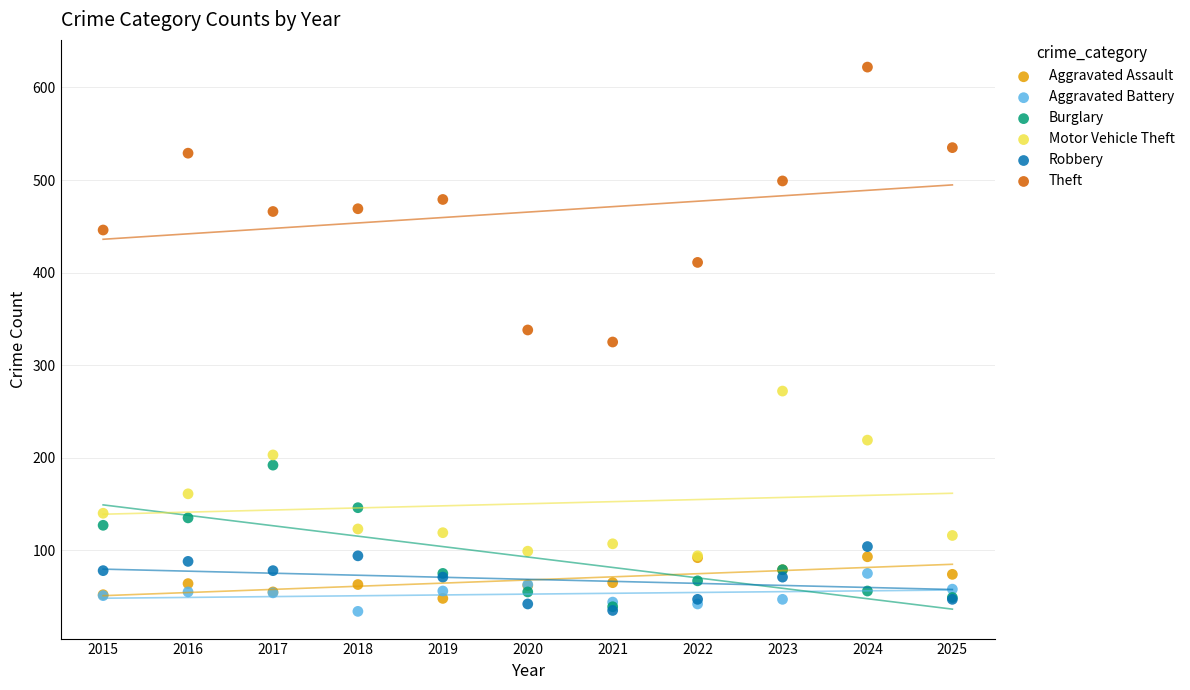

In the Motor Vehicle Theft series, what Y value is closest to 183?

203